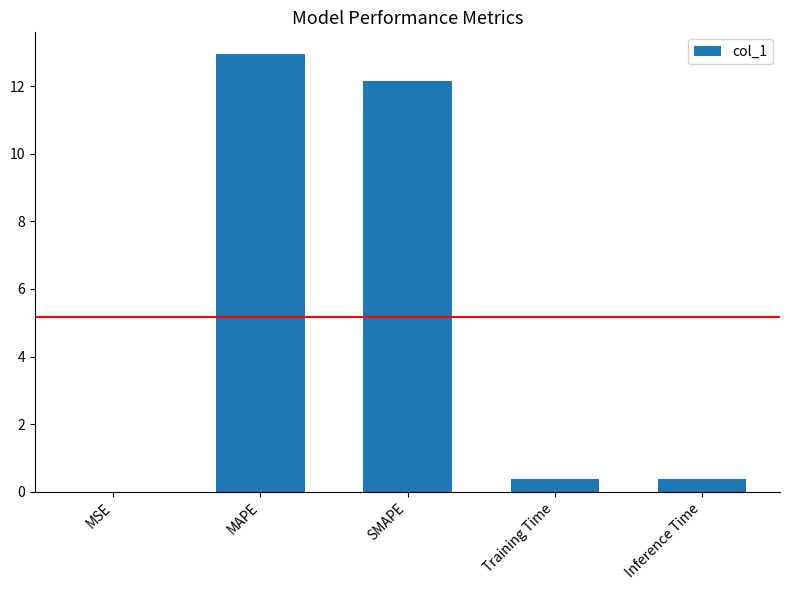

What is the sum of all values?

25.9